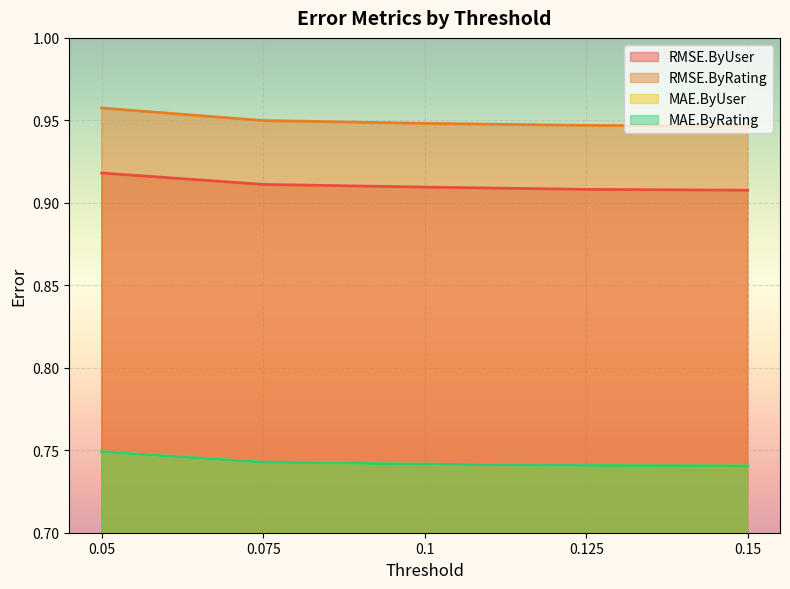

What is the average value of the MAE.ByUser series?

0.7